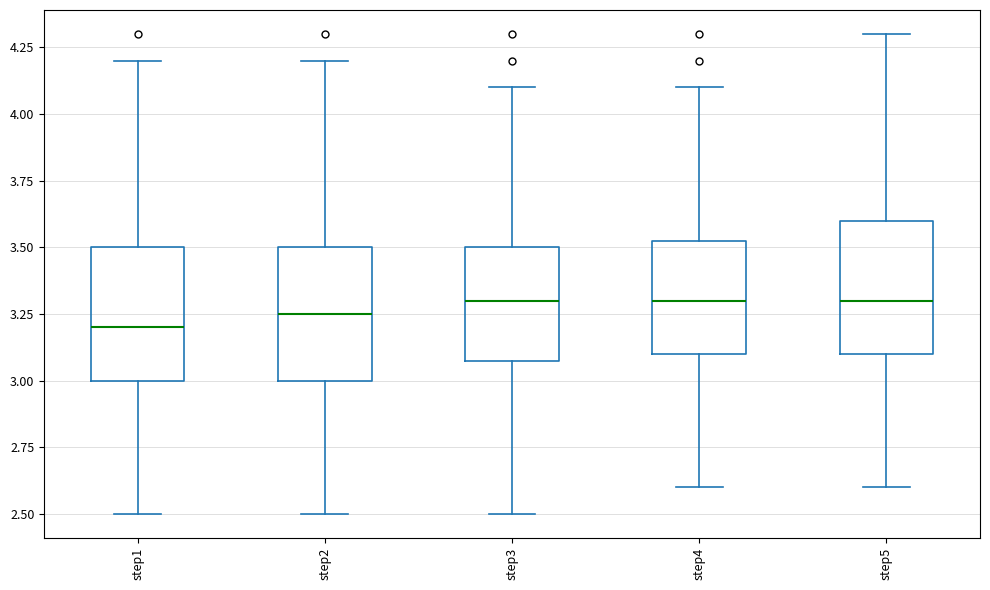

Reading left to right, read every box against the y-axis: the position of its median line, the range the box covers, and the ends of its whiskers. The values are not printed on the chart, so give them approximately, as read against the axis.

step1: median 3.20, box 3.00 to 3.50, whiskers 2.50 to 4.20
step2: median 3.25, box 3.00 to 3.50, whiskers 2.50 to 4.20
step3: median 3.30, box 3.10 to 3.50, whiskers 2.50 to 4.10
step4: median 3.30, box 3.10 to 3.55, whiskers 2.60 to 4.10
step5: median 3.30, box 3.10 to 3.60, whiskers 2.60 to 4.30